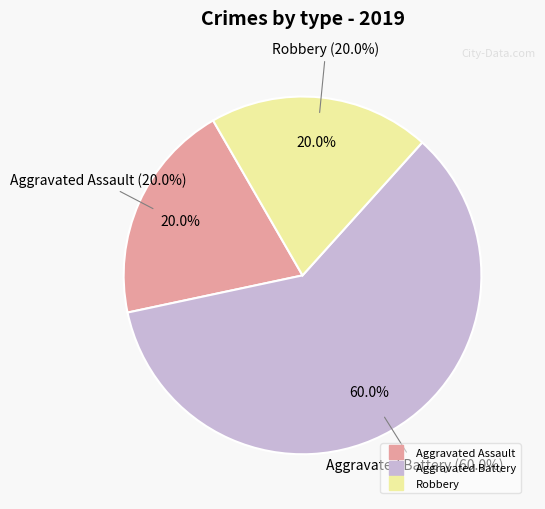

Rank the categories by value from highest to lowest.

Aggravated Battery, Aggravated Assault, Robbery